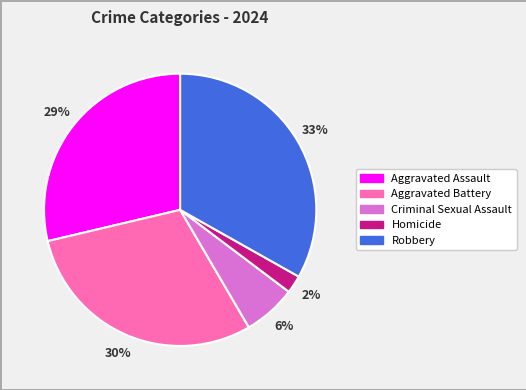

Do Aggravated Assault and Robbery together represent more than half of the pie?

Yes